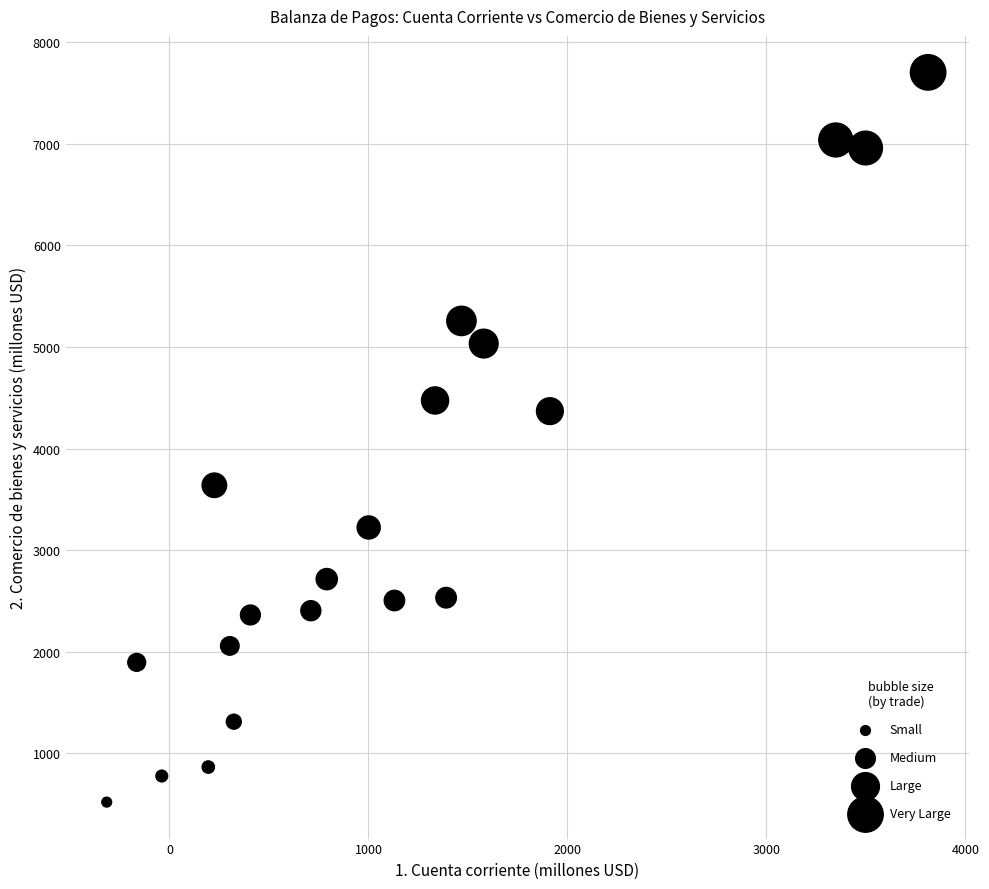

What is the range of Y values (max minus min)?

7182.9